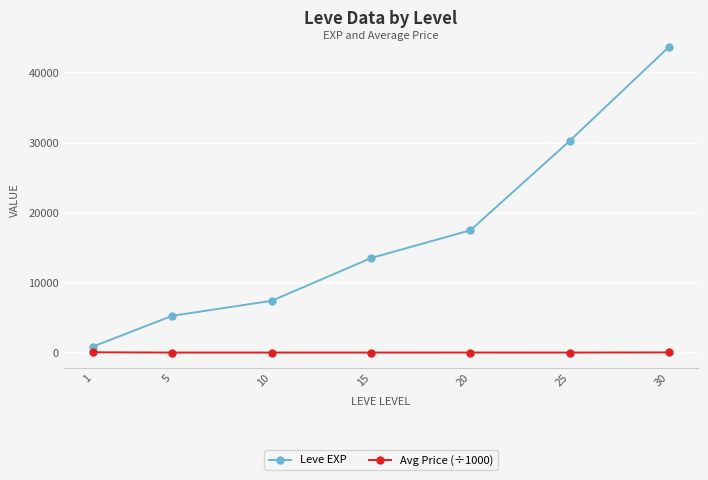

Is the value of Leve EXP at 20 greater than the value of Avg Price (÷1000) at 25?

Yes